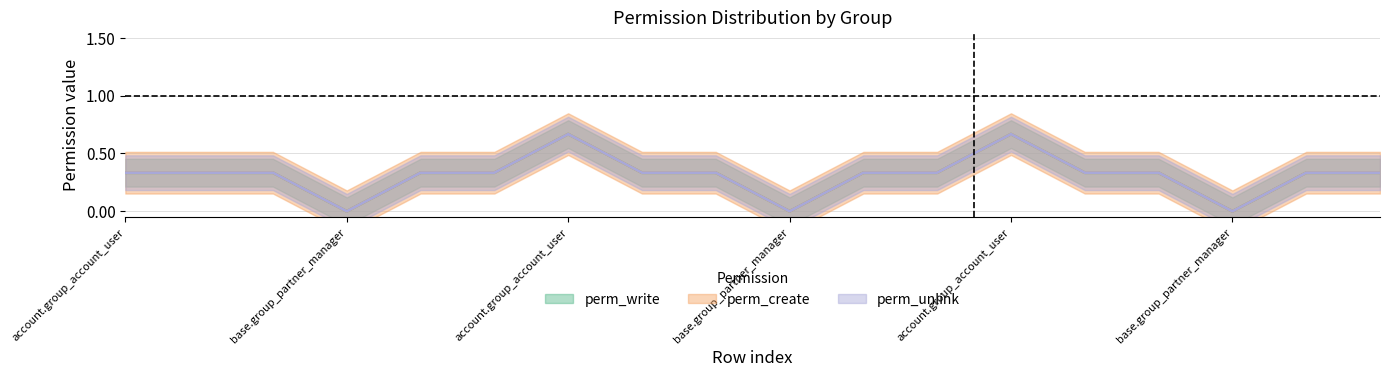

Count the number of data series in this chart.

3